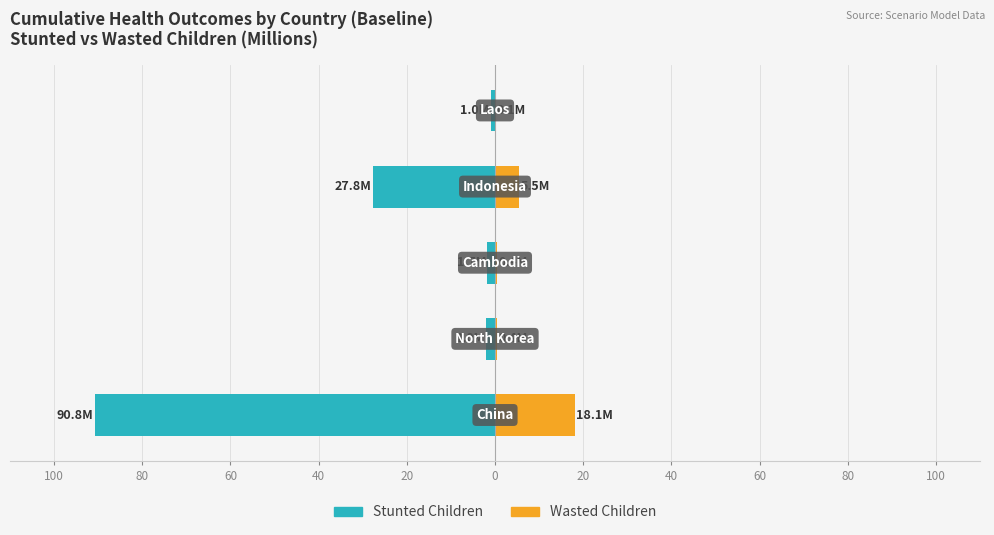

The value of Stunted Children at 40 is -37.4. True or false?

False